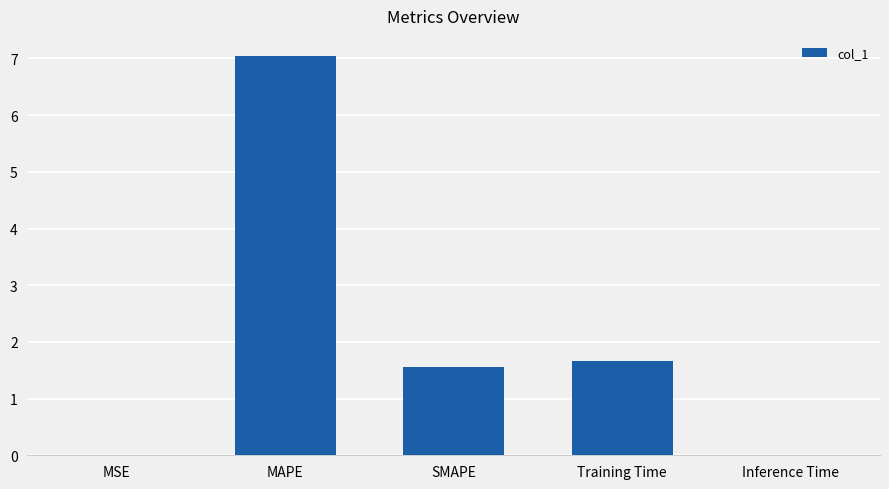

What is the approximate value at Training Time?

1.7